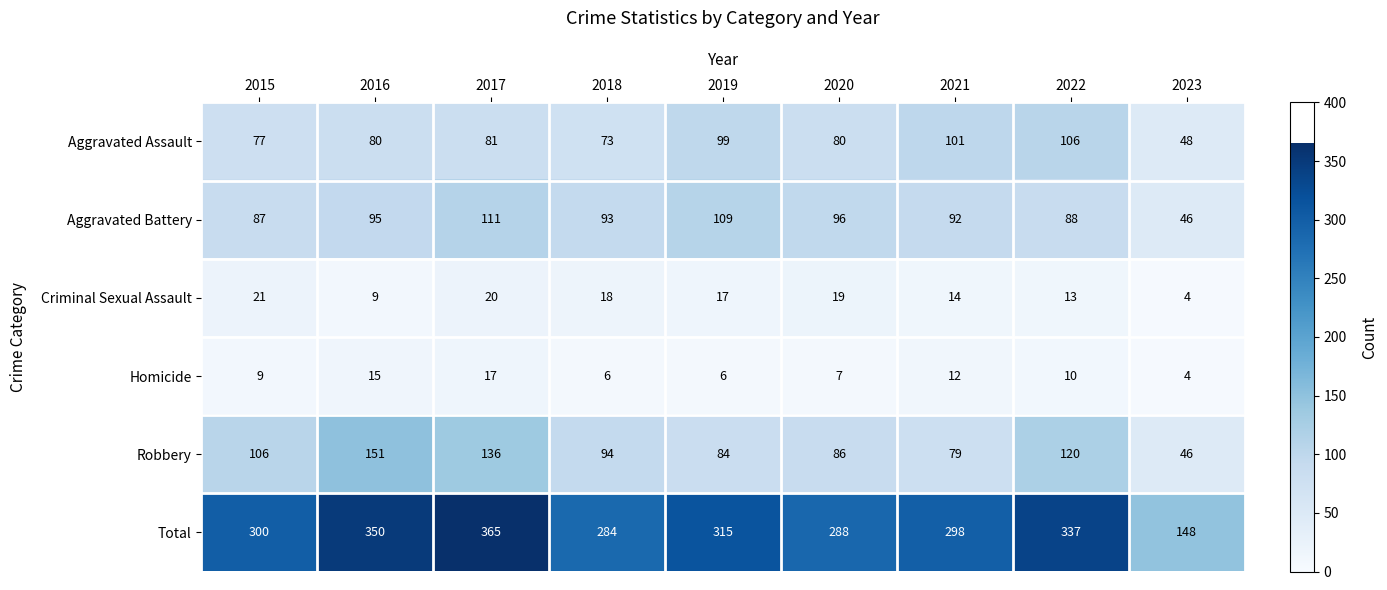

Which series has the largest range (max minus min)?

Total